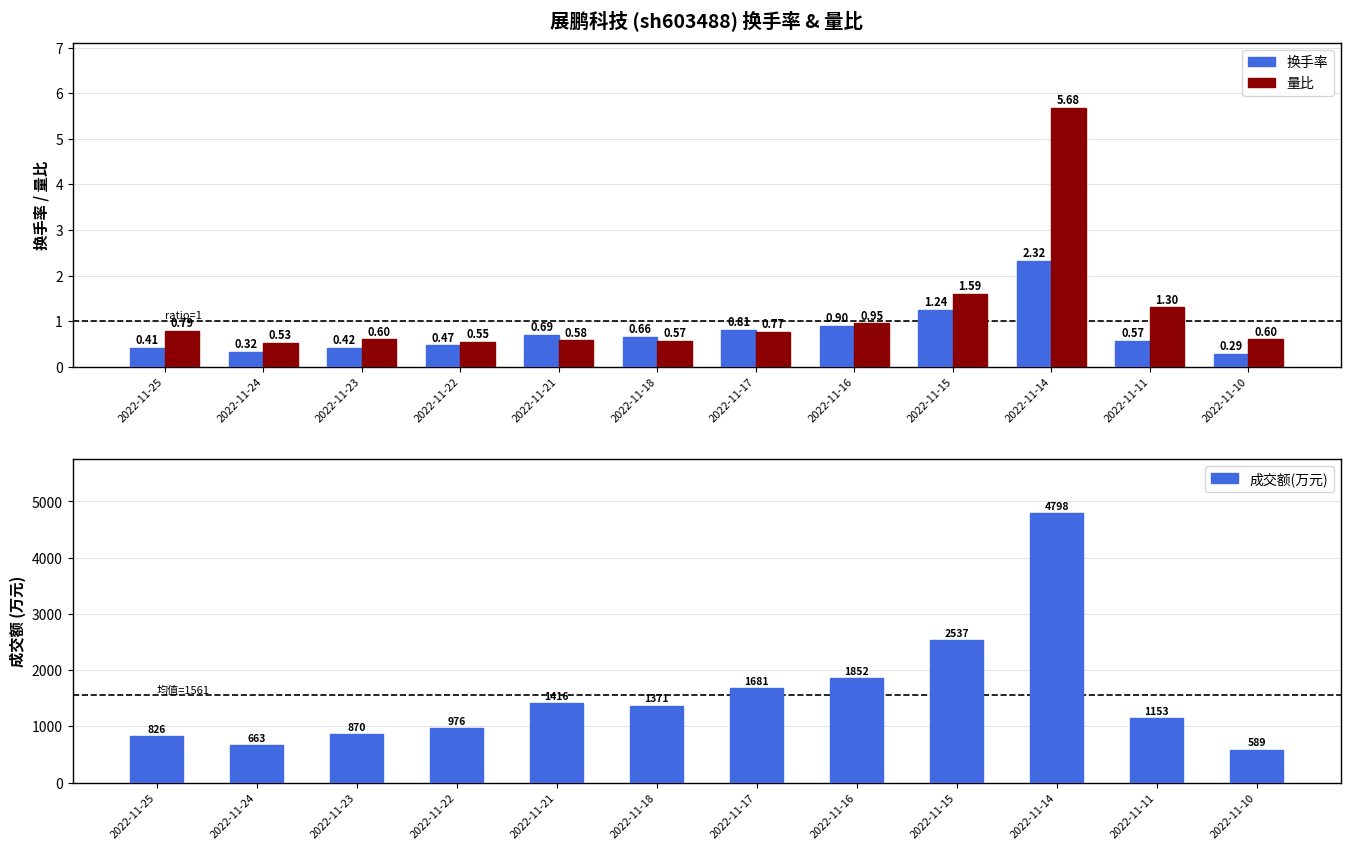

The 量比 series shows 0.1 at 2022-11-23. True or false?

False